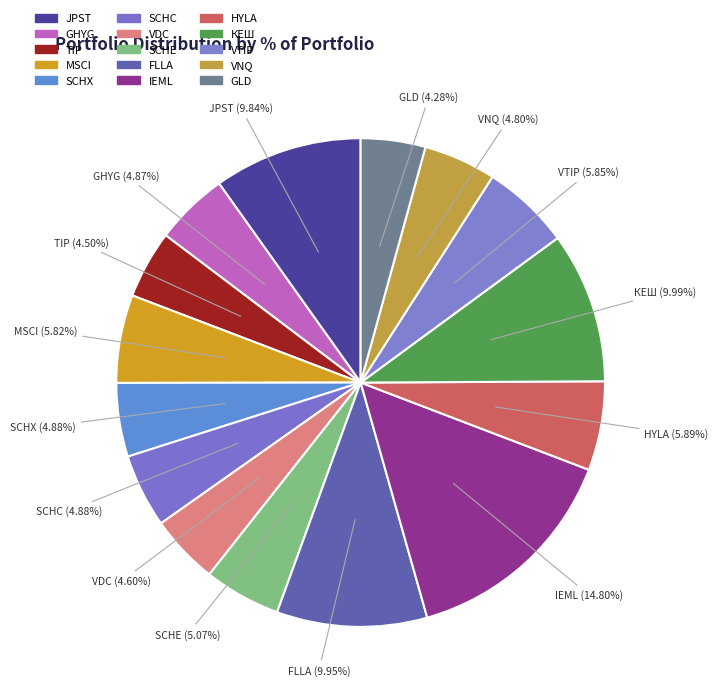

Combined, what portion of the pie is TIP and SCHC?

9.4%